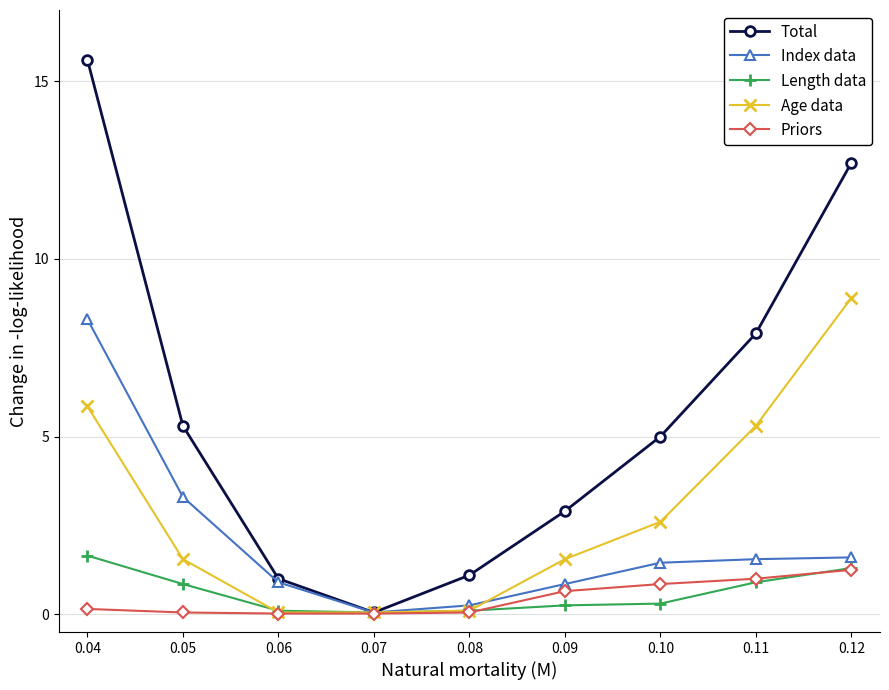

Which series changed the most between 0.04 and 0.05?

Total